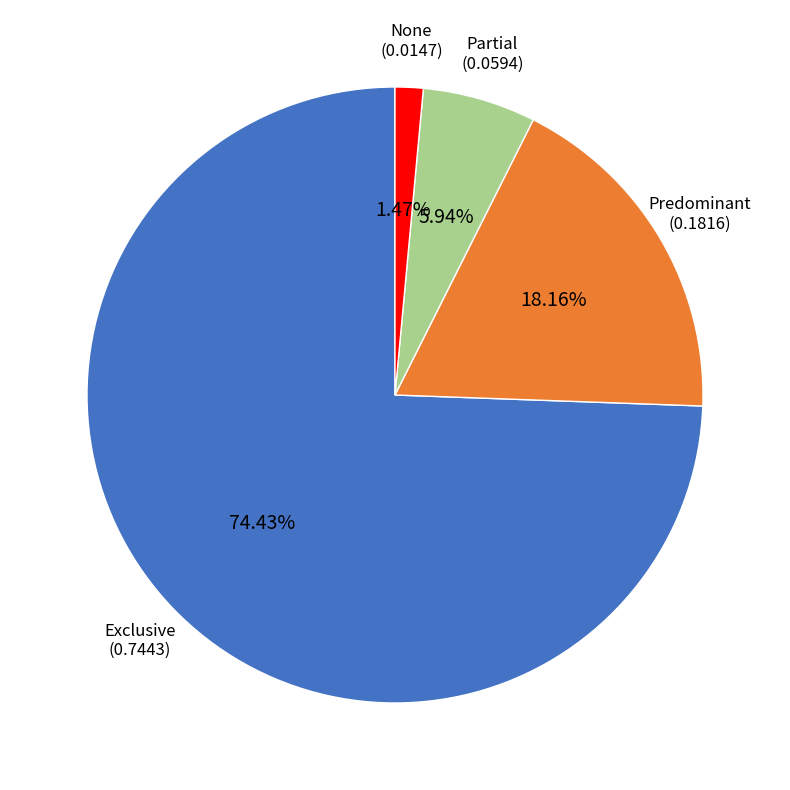

Is there any slice that represents more than half of the pie?

Yes